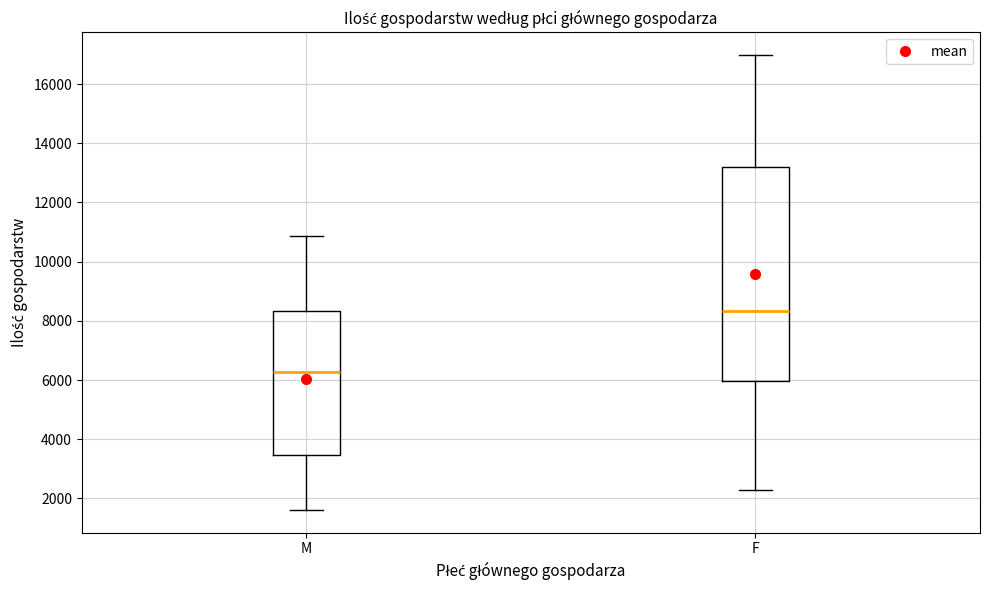

Where does the upper whisker of the box for F end on the y-axis? The values are not printed on the chart, so give them approximately, as read against the axis.

17000